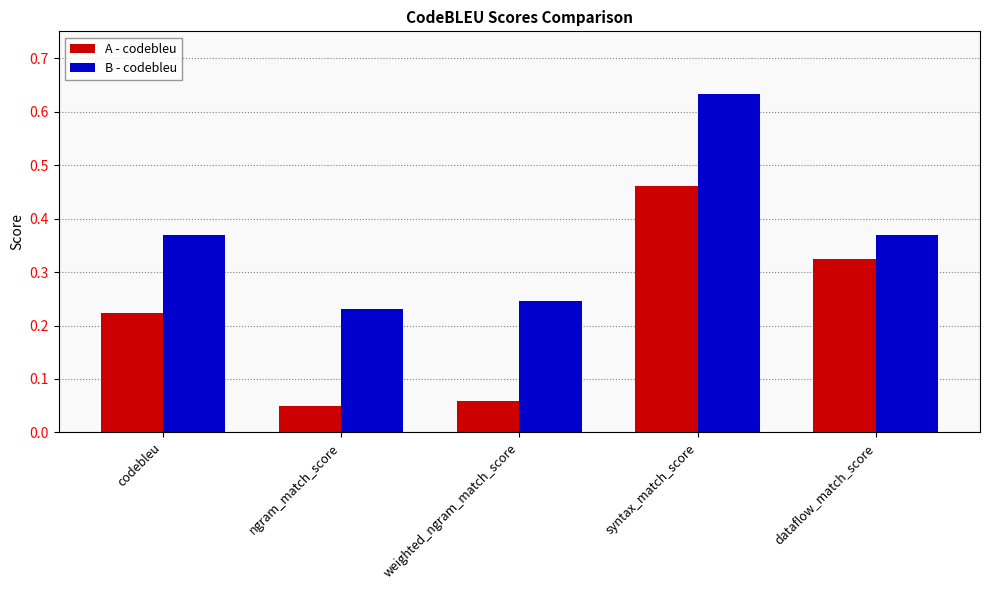

Count the number of categories in the chart.

5